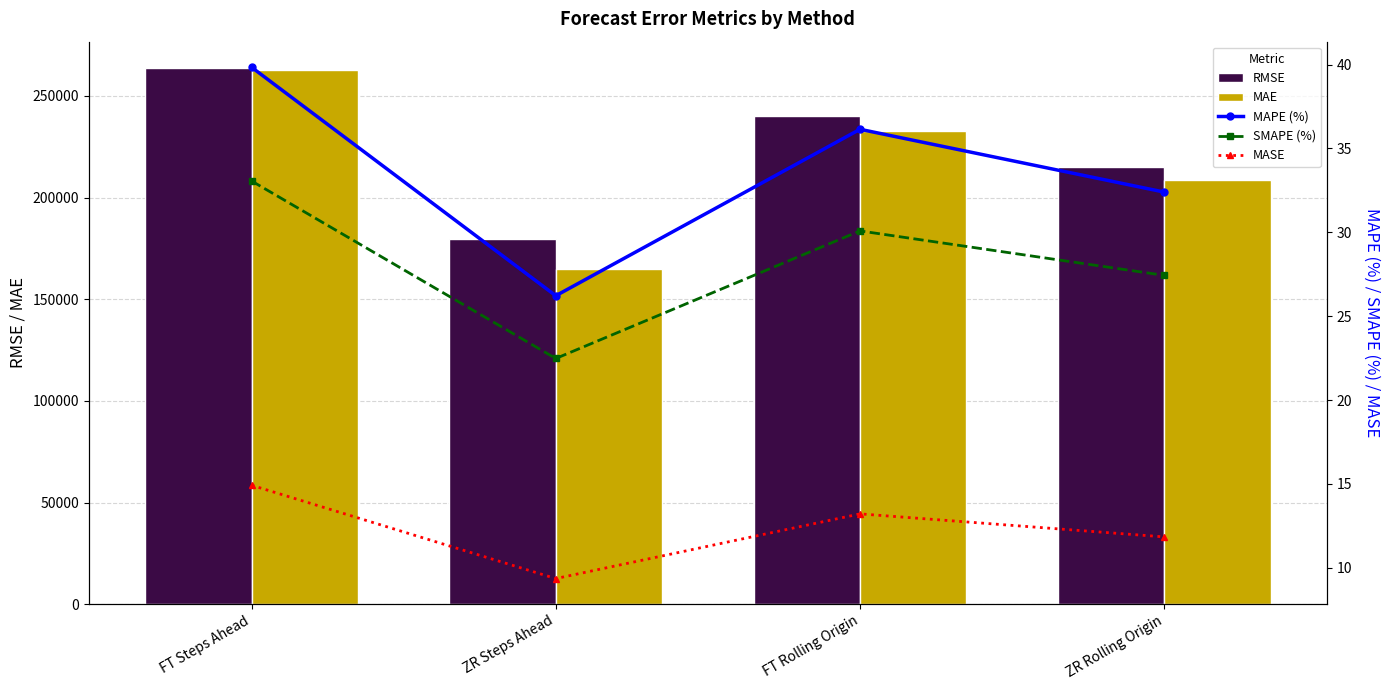

Where is MAPE (%) nearest to the value 33?

ZR Rolling Origin